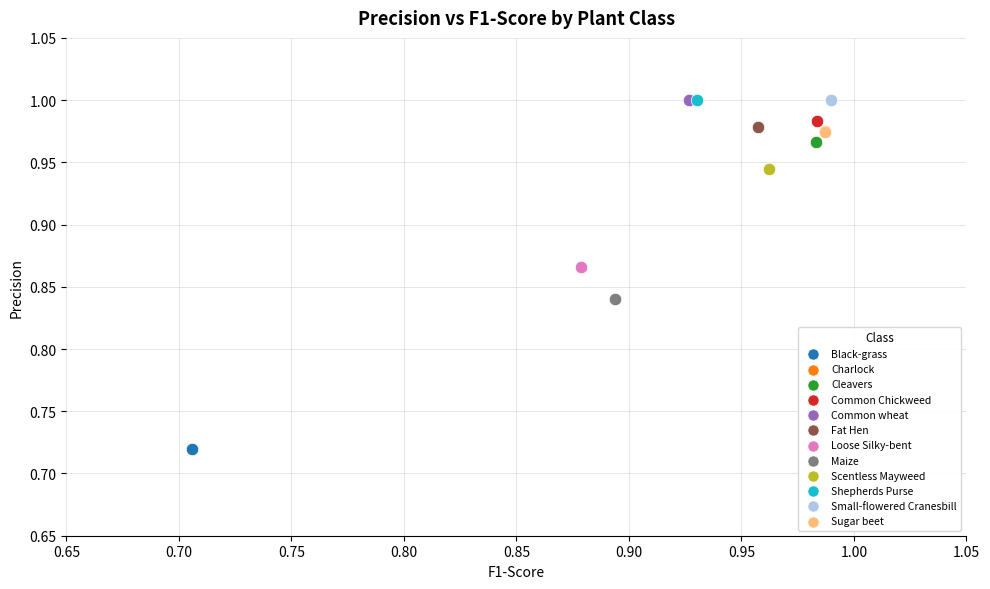

What are all the series names shown in the legend?

Black-grass, Charlock, Cleavers, Common Chickweed, Common wheat, Fat Hen, Loose Silky-bent, Maize, Scentless Mayweed, Shepherds Purse, Small-flowered Cranesbill, Sugar beet